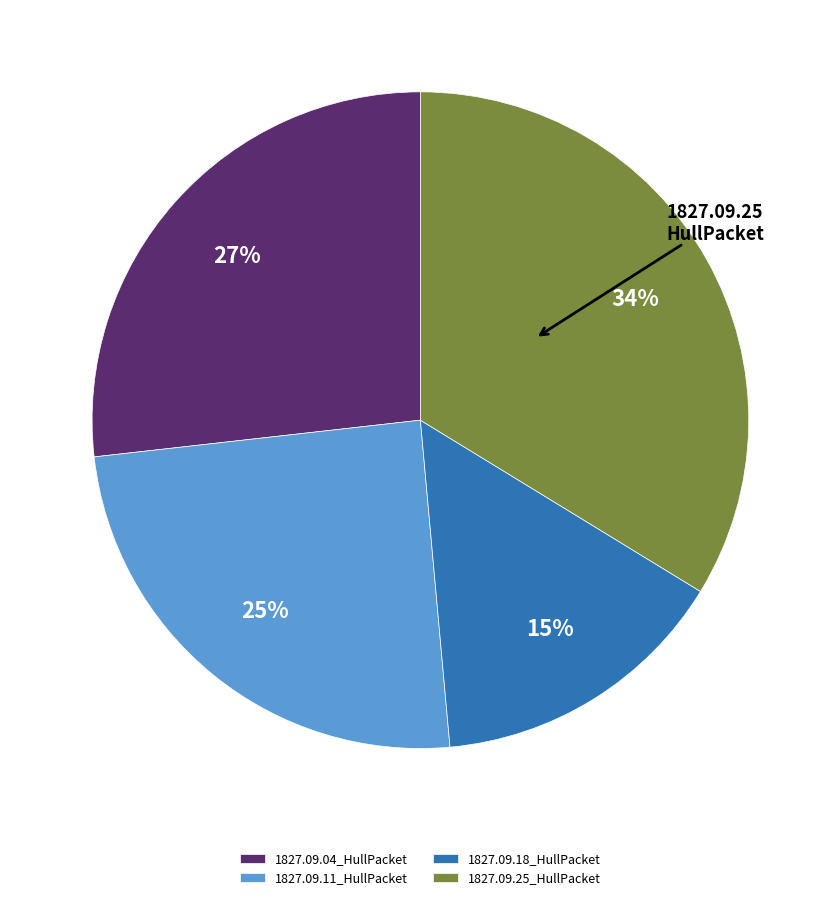

Rank the categories by value from highest to lowest.

1827.09.25_HullPacket, 1827.09.04_HullPacket, 1827.09.11_HullPacket, 1827.09.18_HullPacket